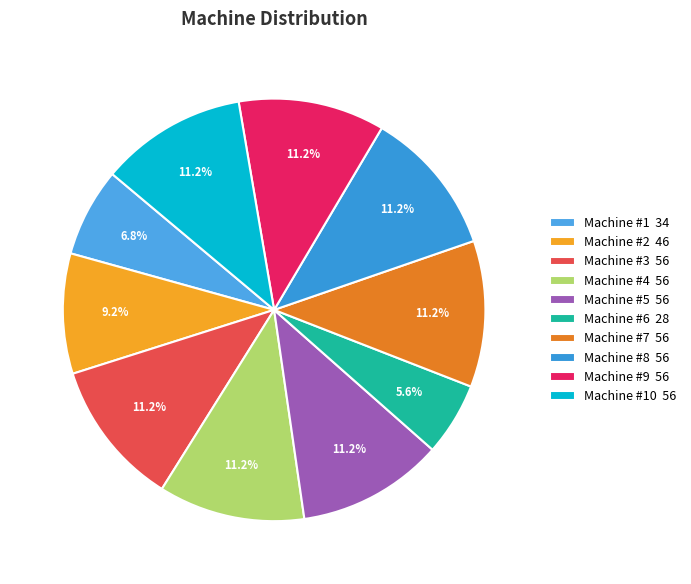

Which slice is the largest?

Machine #3